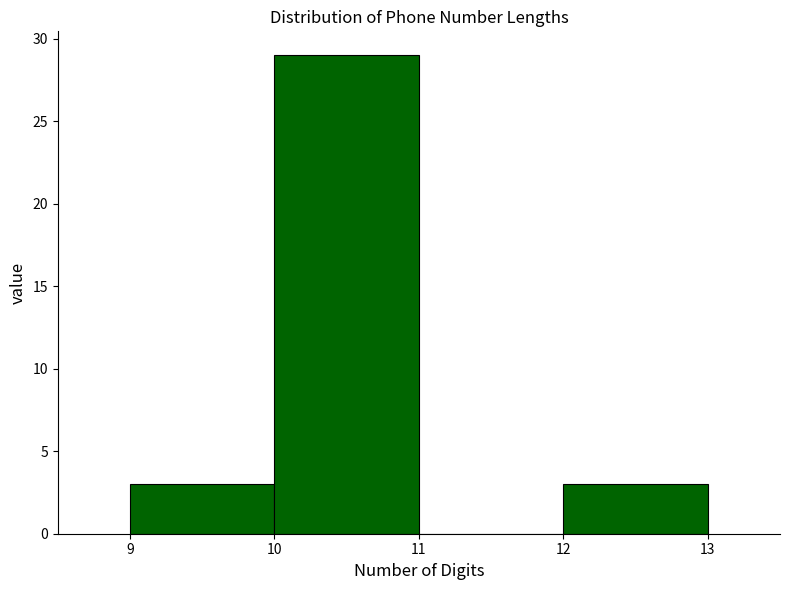

Reading left to right, transcribe this chart: for each bar, give the range it covers on the x-axis and its height. The values are not printed on the chart, so give them approximately, as read against the axis.

9 to 10: 3
10 to 11: 29
11 to 12: 0
12 to 13: 3